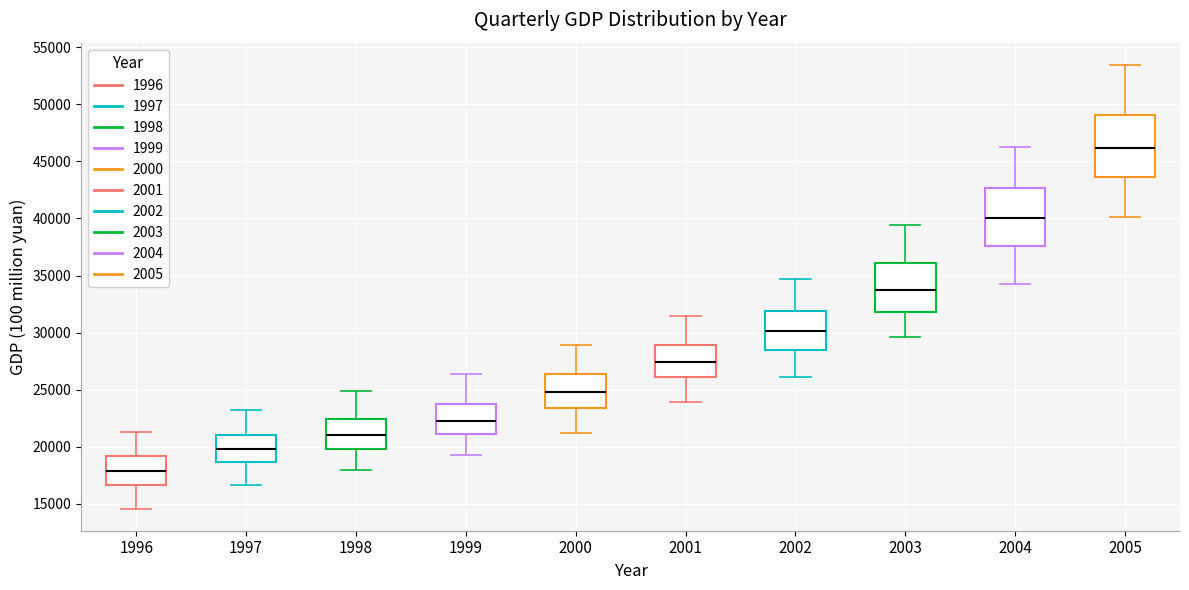

Reading left to right, read every box against the y-axis: the position of its median line, the range the box covers, and the ends of its whiskers. The values are not printed on the chart, so give them approximately, as read against the axis.

1996: median 18000, box 16500 to 19000, whiskers 14500 to 21500
1997: median 20000, box 18500 to 21000, whiskers 16500 to 23000
1998: median 21000, box 20000 to 22500, whiskers 18000 to 25000
1999: median 22500, box 21000 to 23500, whiskers 19500 to 26500
2000: median 25000, box 23500 to 26500, whiskers 21000 to 29000
2001: median 27500, box 26000 to 29000, whiskers 24000 to 31500
2002: median 30000, box 28500 to 32000, whiskers 26000 to 34500
2003: median 34000, box 32000 to 36000, whiskers 29500 to 39500
2004: median 40000, box 37500 to 42500, whiskers 34500 to 46500
2005: median 46000, box 43500 to 49000, whiskers 40000 to 53500